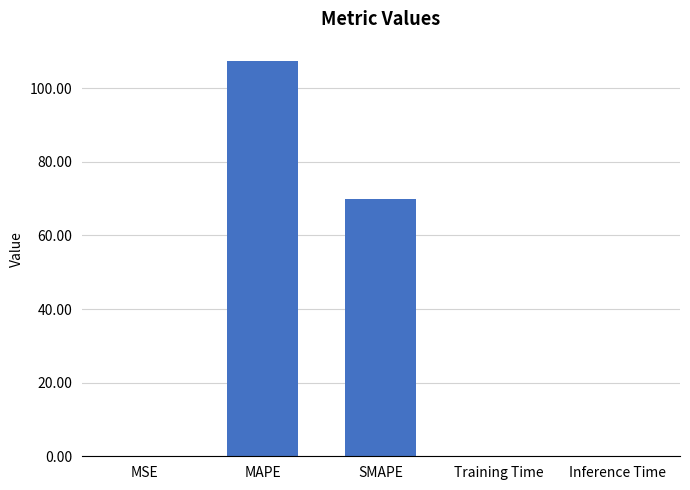

How many series are shown in this chart?

1